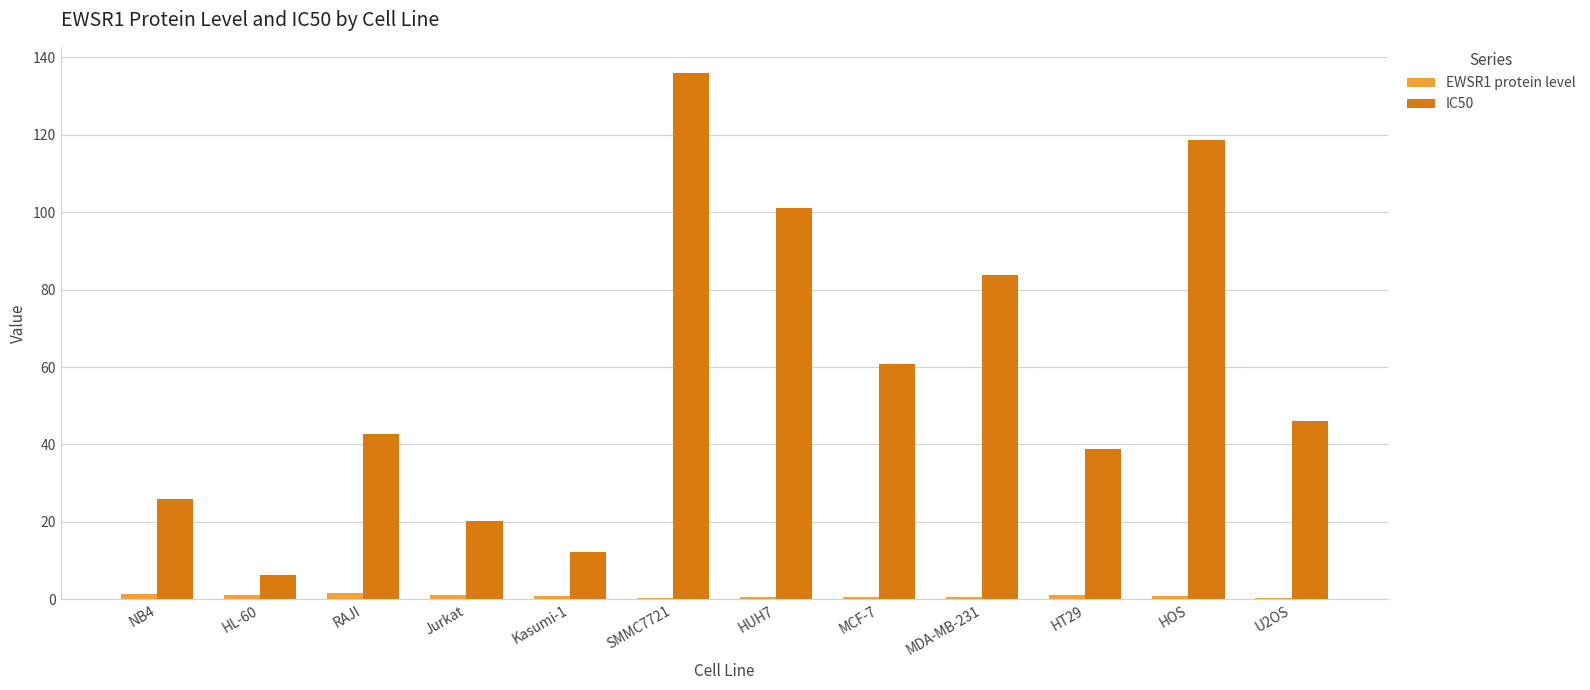

What is the approximate value of EWSR1 protein level at MDA-MB-231?

0.7